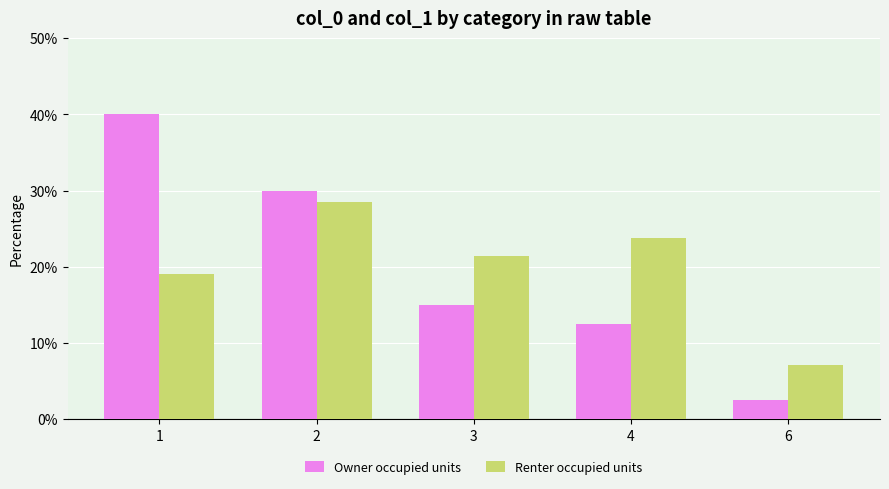

At 4, list the series in order from smallest to largest.

Owner occupied units, Renter occupied units